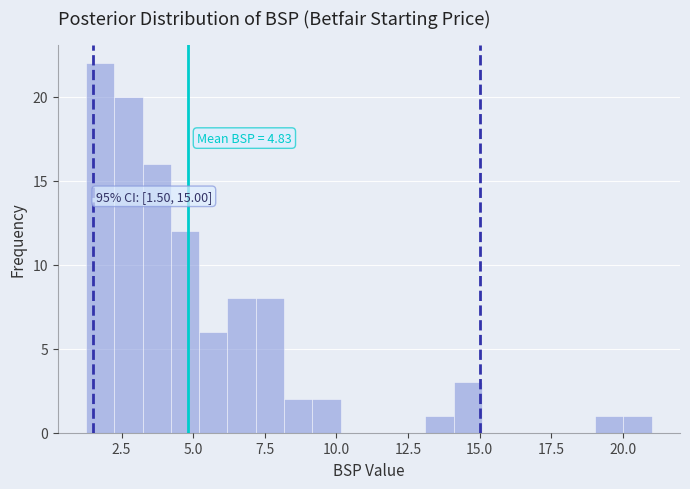

Around what value on the x-axis is the tallest bar? Give the approximate position of its centre, as read against the axis.

2.0